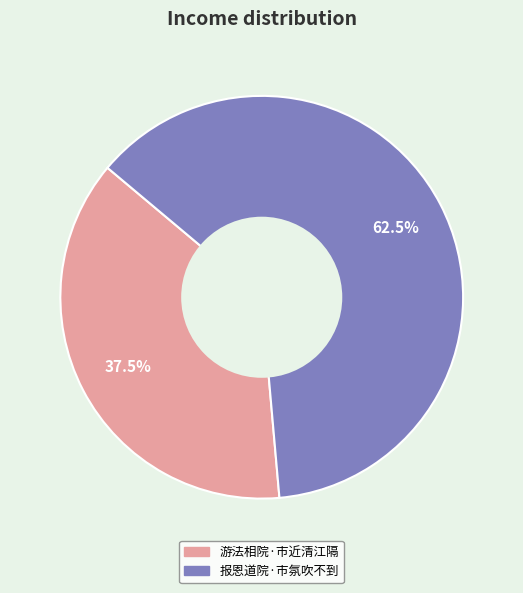

What percentage do 报恩道院·市氛吹不到 and 游法相院·市近清江隔 together represent?

100.0%